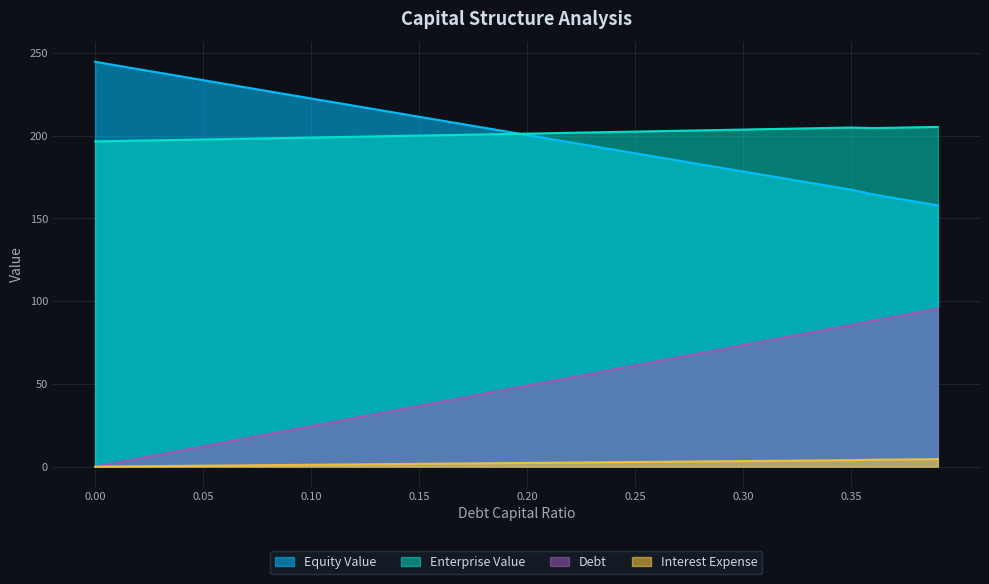

List the series in order of their peak value, lowest first.

Interest Expense, Debt, Enterprise Value, Equity Value